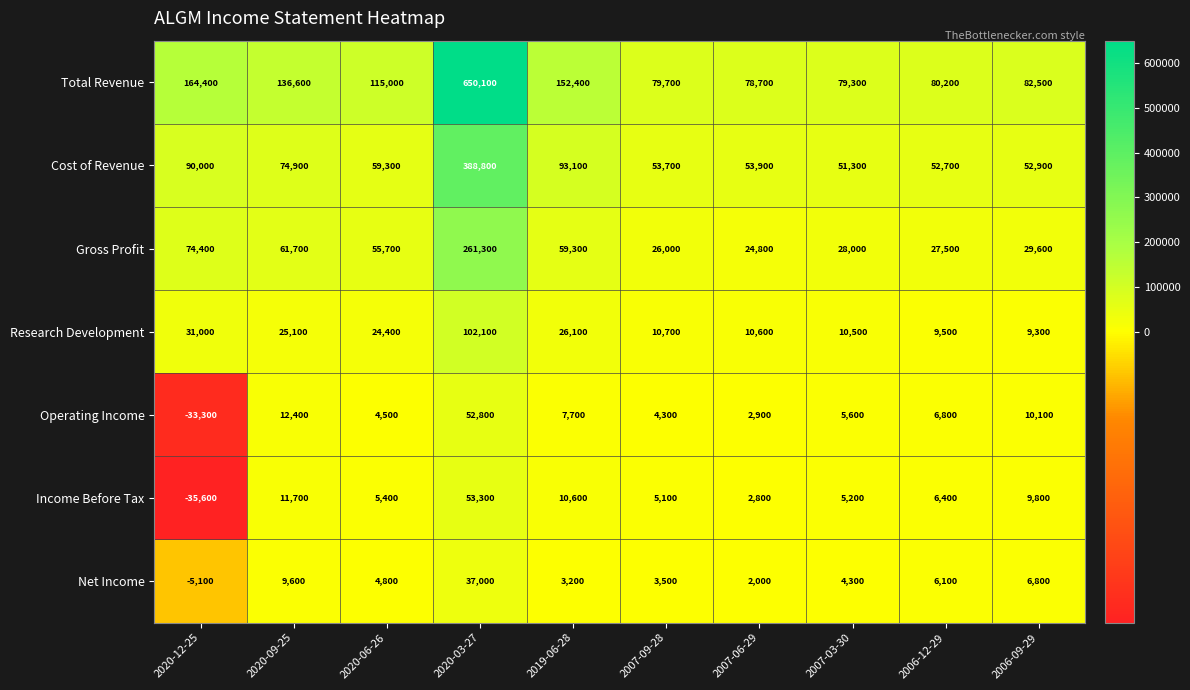

True or false: Income Before Tax has a value of -18301 at 2020-12-25.

False